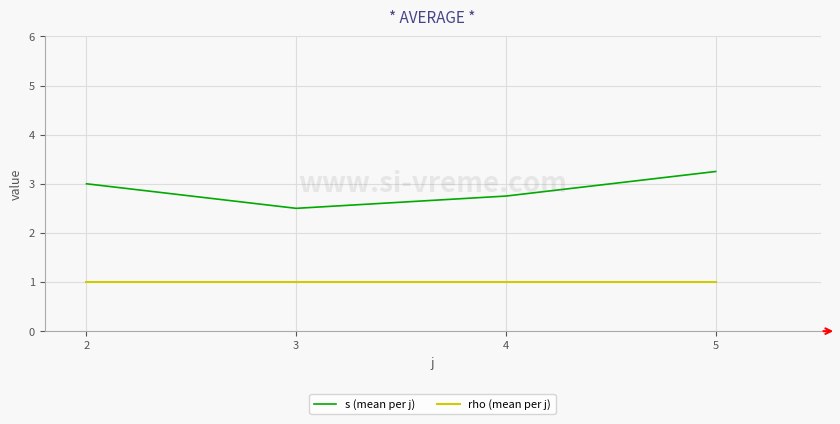

What is the total value across all series at 3?

3.5